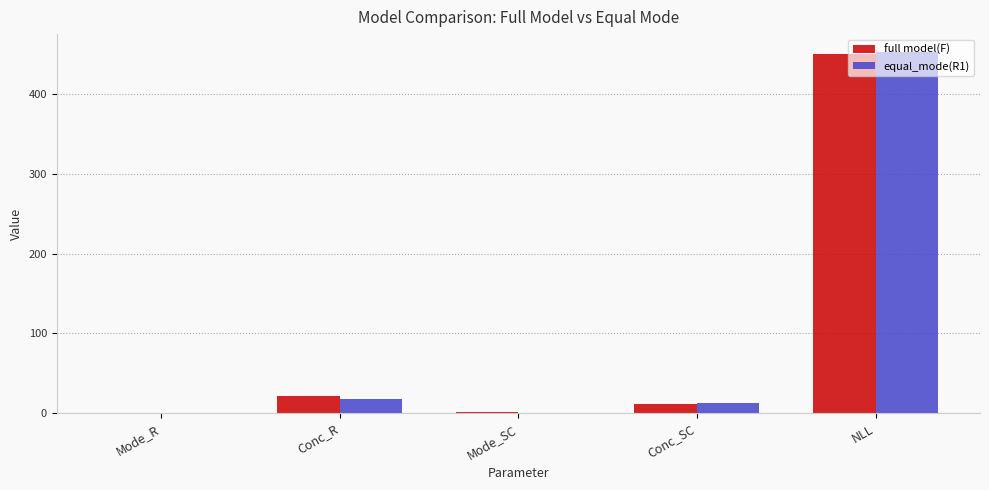

What is the highest value of the equal_mode(R1) series?

453.1